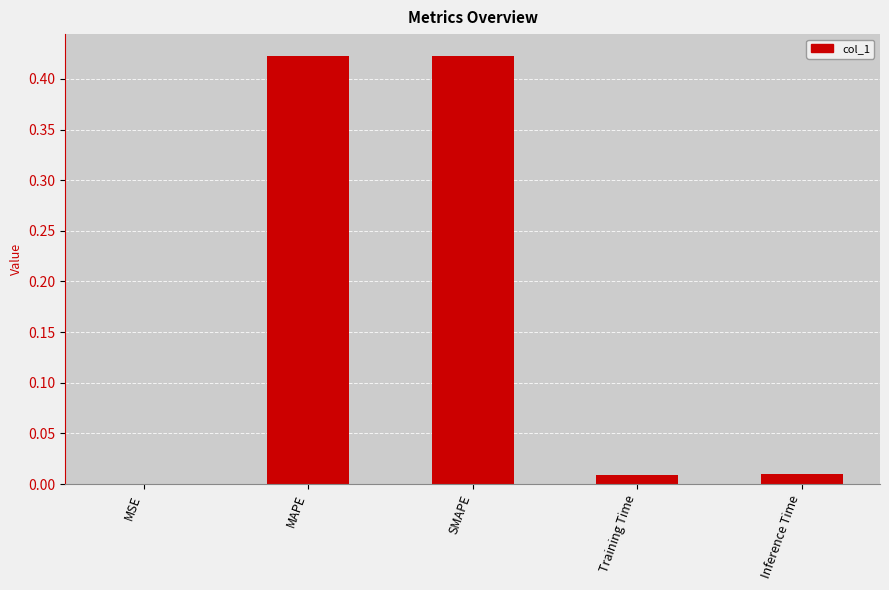

Are the bars grouped side by side (vs. stacked)?

No